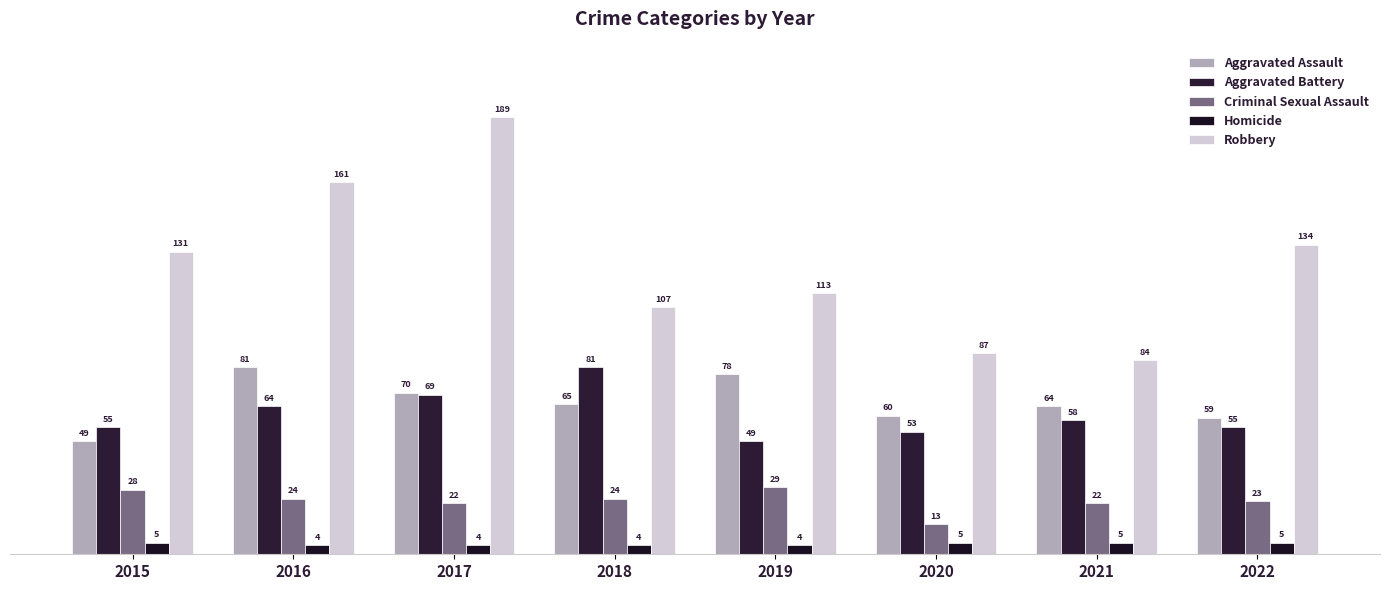

What is the highest value of the Robbery series?

189